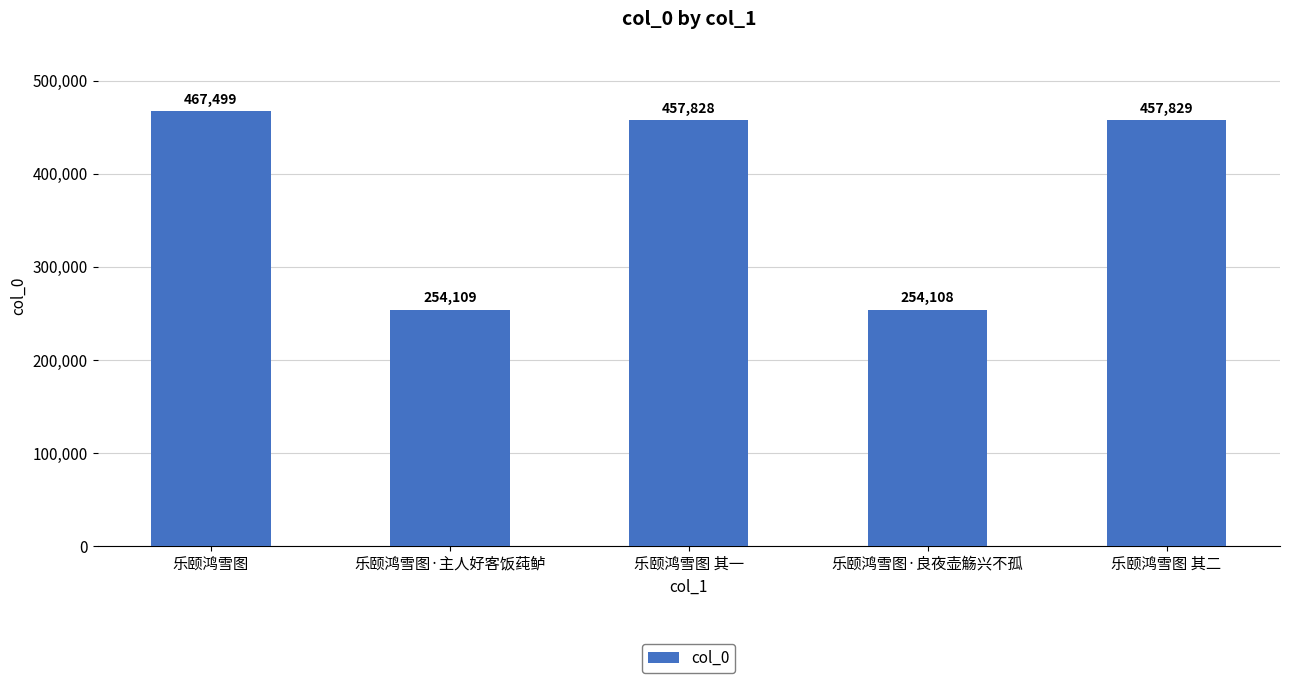

Reading left to right, what are all the values shown in this chart?

467499	254109	457828	254108	457829